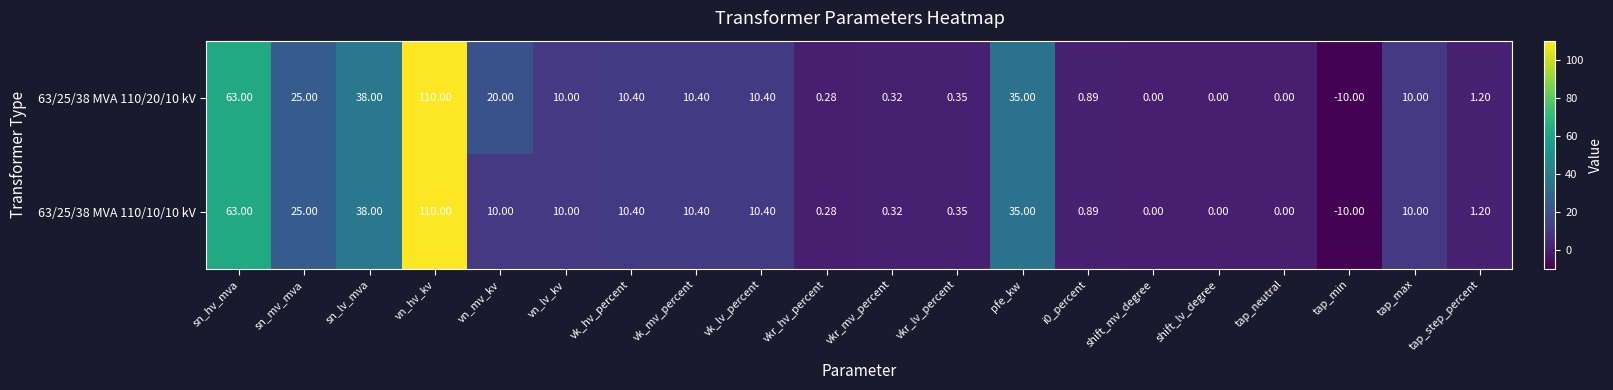

At which label does 63/25/38 MVA 110/10/10 kV first exceed 10?

sn_hv_mva